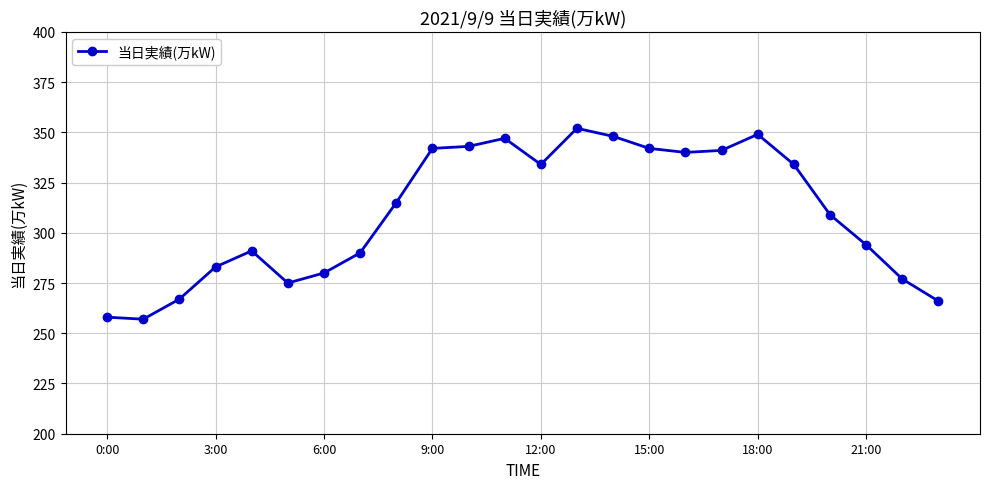

What is the smallest value displayed?

257